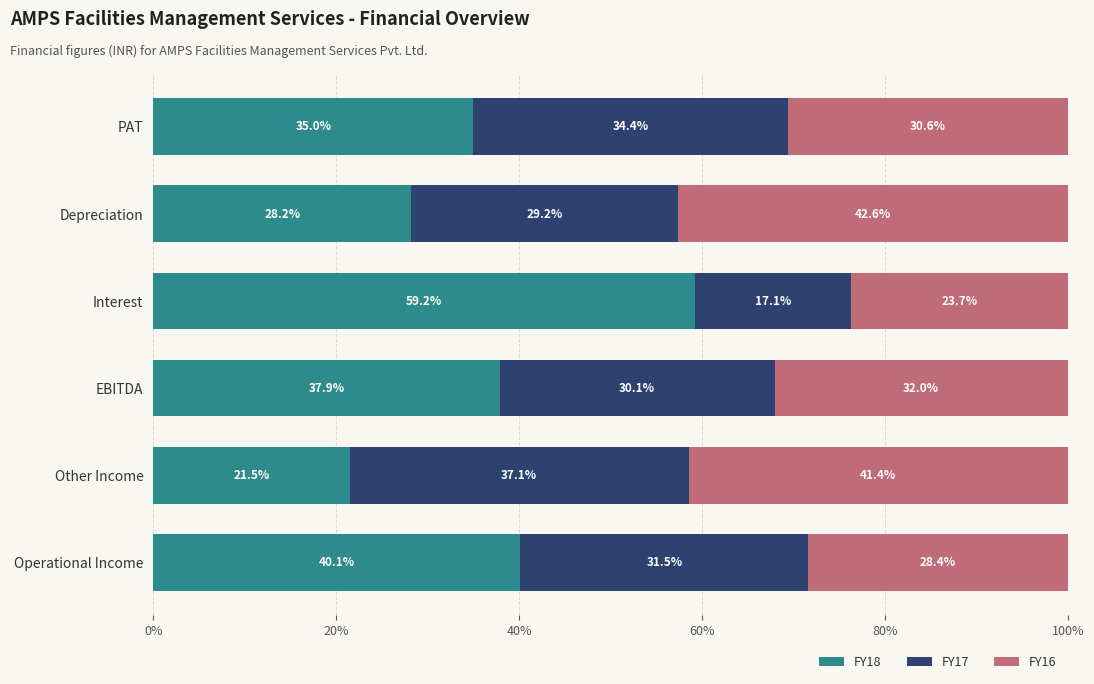

What is the lowest value of the FY18 series?

21.5